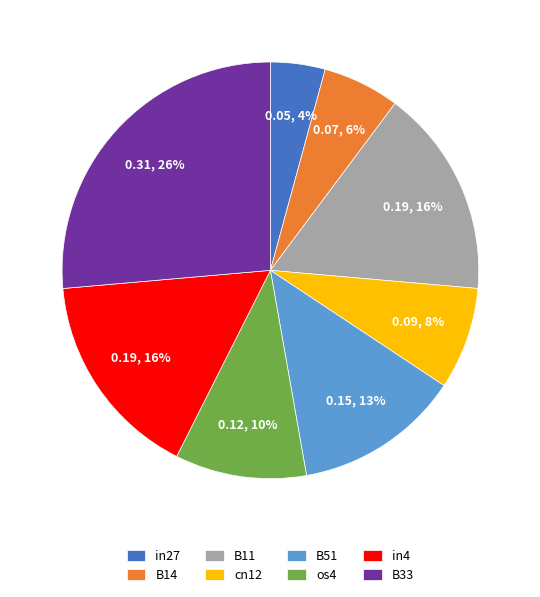

To the nearest percent, what portion does os4 represent?

10%